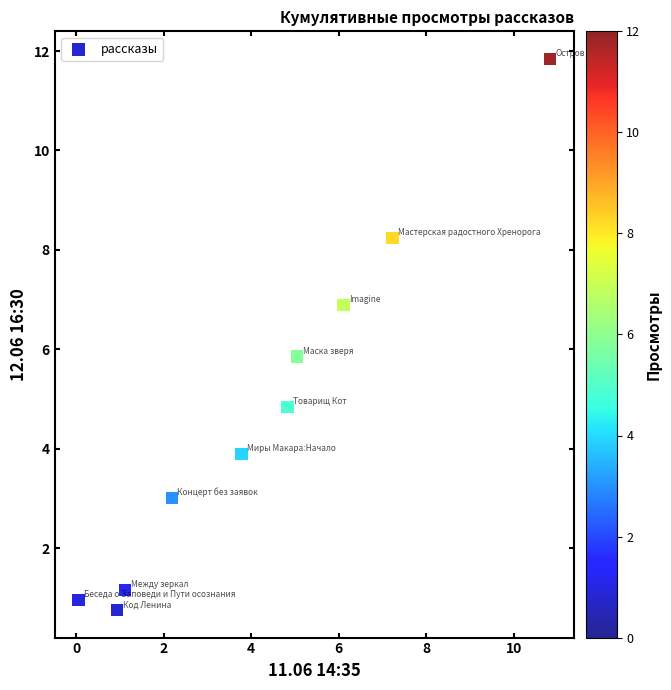

What Y value in the scatter plot is closest to 6?

5.9